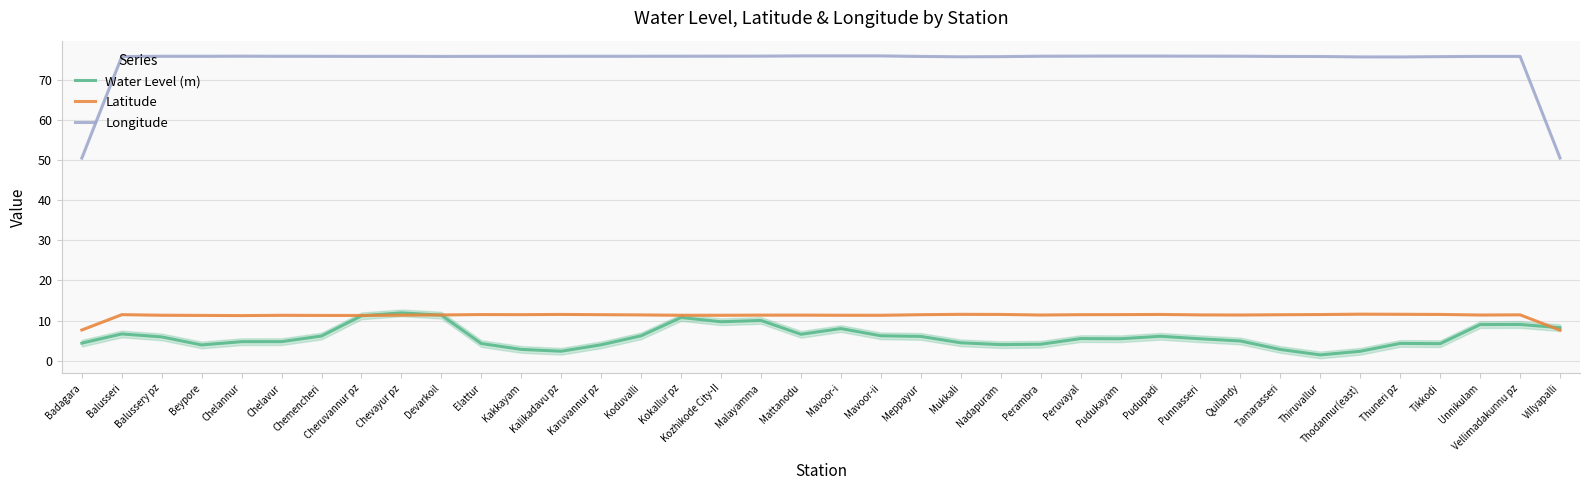

Reading right to left, transcribe all the data shown in this chart.

Water Level (m): Villyapalli=8.2	Vellimadakunnu pz=9.0	Unnikulam=9.0	Tikkodi=4.3	Thuneri pz=4.3	Thodannur(east)=2.4	Thiruvallur=1.5	Tamarasseri=2.8	Quilandy=4.9	Punnasseri=5.5	Pudupadi=6.1	Pudukayam=5.5	Peruvayal=5.5	Perambra=4.1	Nadapuram=4.0	Mukkali=4.5	Meppayur=6.1	Mavoor-ii=6.2	Mavoor-i=8.0	Mattanodu=6.6	Malayamma=10.0	Kozhikode City-II=9.7	Kokallur pz=10.8	Koduvalli=6.2	Karuvannur pz=4.0	Kalikadavu pz=2.4	Kakkayam=2.8	Elattur=4.3	Devarkoil=11.4	Chevayur pz=11.9	Cheruvannur pz=11.2	Chemencheri=6.2	Chelavur=4.8	Chelannur=4.8	Beypore=4.0	Balussery pz=6.0	Balusseri=6.7	Badagara=4.4
Latitude: Villyapalli=7.6	Vellimadakunnu pz=11.5	Unnikulam=11.4	Tikkodi=11.5	Thuneri pz=11.6	Thodannur(east)=11.6	Thiruvallur=11.5	Tamarasseri=11.5	Quilandy=11.4	Punnasseri=11.4	Pudupadi=11.5	Pudukayam=11.5	Peruvayal=11.5	Perambra=11.4	Nadapuram=11.5	Mukkali=11.6	Meppayur=11.5	Mavoor-ii=11.3	Mavoor-i=11.4	Mattanodu=11.4	Malayamma=11.4	Kozhikode City-II=11.3	Kokallur pz=11.4	Koduvalli=11.4	Karuvannur pz=11.5	Kalikadavu pz=11.5	Kakkayam=11.5	Elattur=11.5	Devarkoil=11.4	Chevayur pz=11.4	Cheruvannur pz=11.3	Chemencheri=11.3	Chelavur=11.3	Chelannur=11.3	Beypore=11.3	Balussery pz=11.4	Balusseri=11.5	Badagara=7.7
Longitude: Villyapalli=50.5	Vellimadakunnu pz=75.8	Unnikulam=75.8	Tikkodi=75.7	Thuneri pz=75.6	Thodannur(east)=75.7	Thiruvallur=75.8	Tamarasseri=75.8	Quilandy=75.8	Punnasseri=75.8	Pudupadi=75.9	Pudukayam=75.9	Peruvayal=75.9	Perambra=75.8	Nadapuram=75.7	Mukkali=75.7	Meppayur=75.8	Mavoor-ii=75.9	Mavoor-i=75.9	Mattanodu=75.9	Malayamma=75.9	Kozhikode City-II=75.8	Kokallur pz=75.8	Koduvalli=75.8	Karuvannur pz=75.8	Kalikadavu pz=75.8	Kakkayam=75.8	Elattur=75.8	Devarkoil=75.8	Chevayur pz=75.8	Cheruvannur pz=75.8	Chemencheri=75.8	Chelavur=75.8	Chelannur=75.8	Beypore=75.8	Balussery pz=75.8	Balusseri=75.7	Badagara=50.5